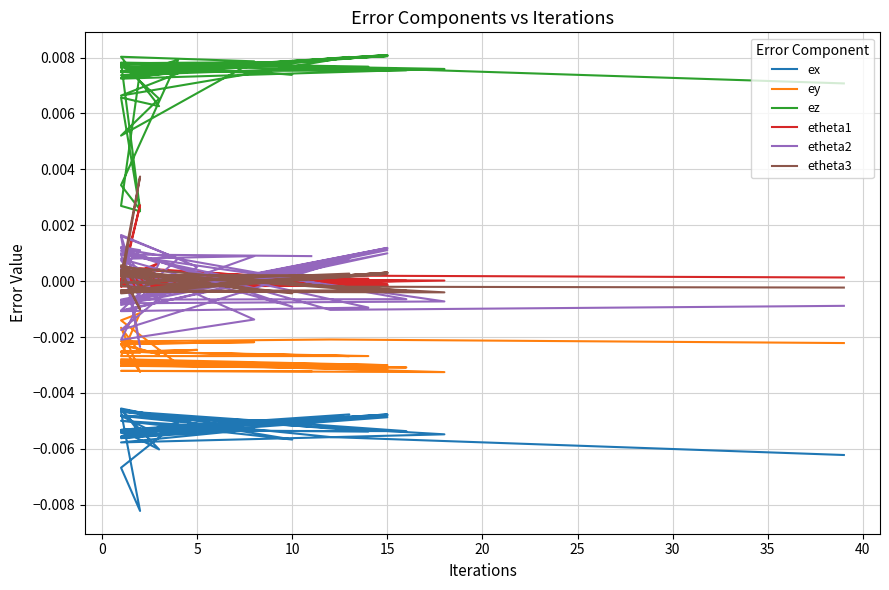

How many lines are shown in the chart?

6